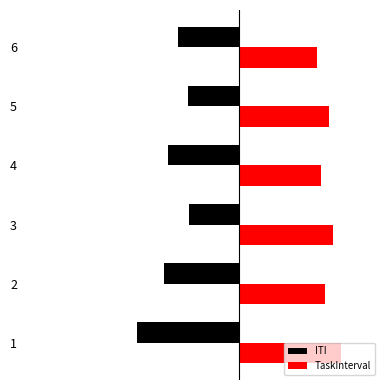

What are all the series names shown in the legend?

ITI, TaskInterval